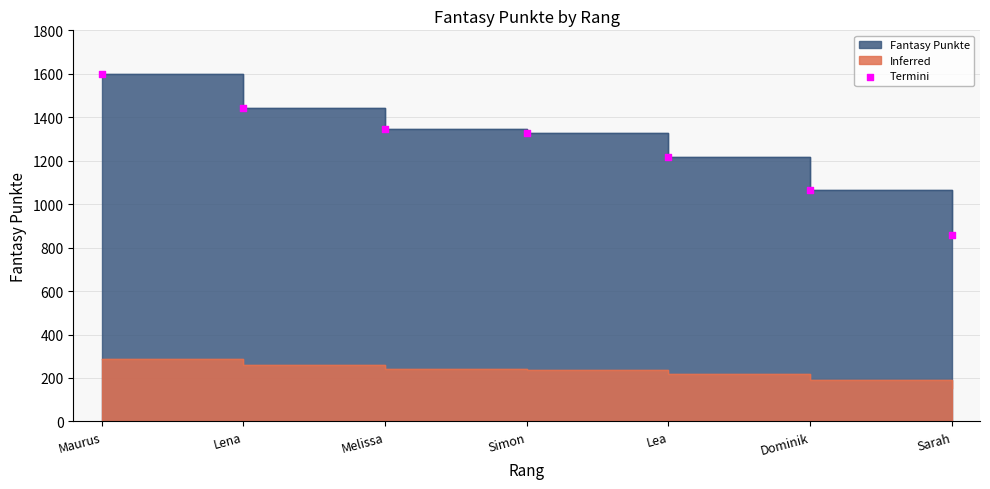

What is the change in value from Maurus to Dominik?

-537